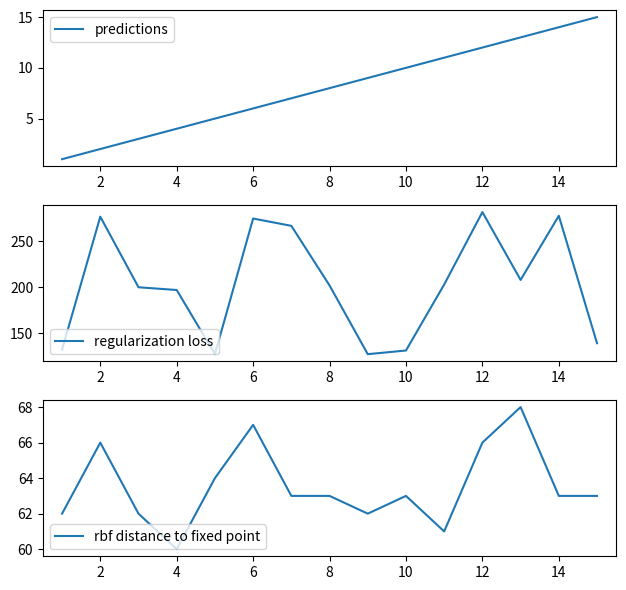

The value of predictions at 14 is 3. True or false?

False